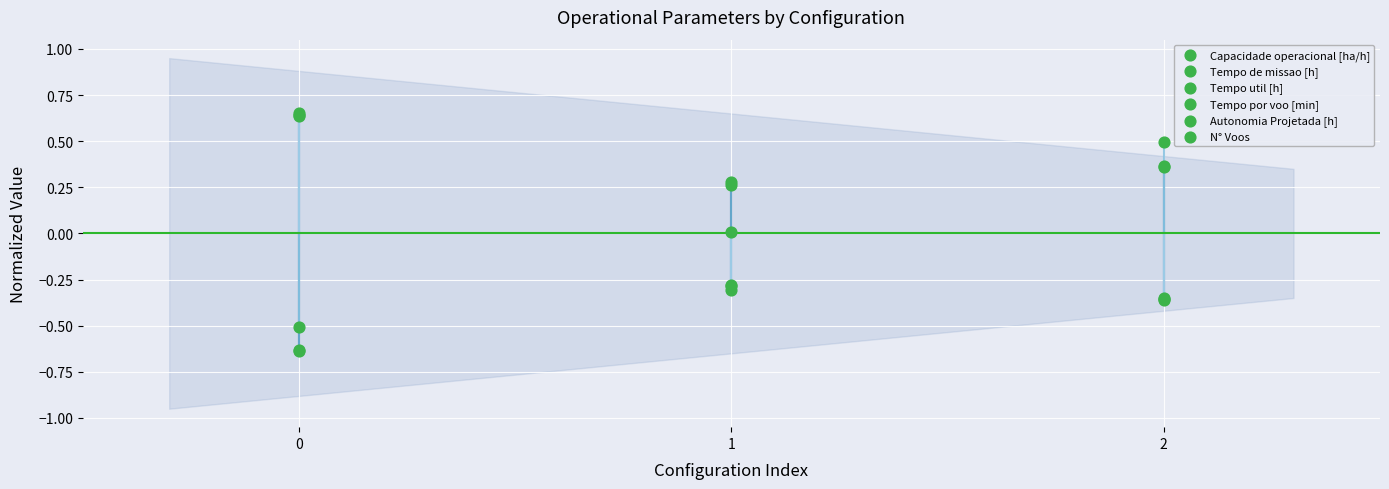

Which series reaches the minimum Y coordinate?

Capacidade operacional [ha/h]